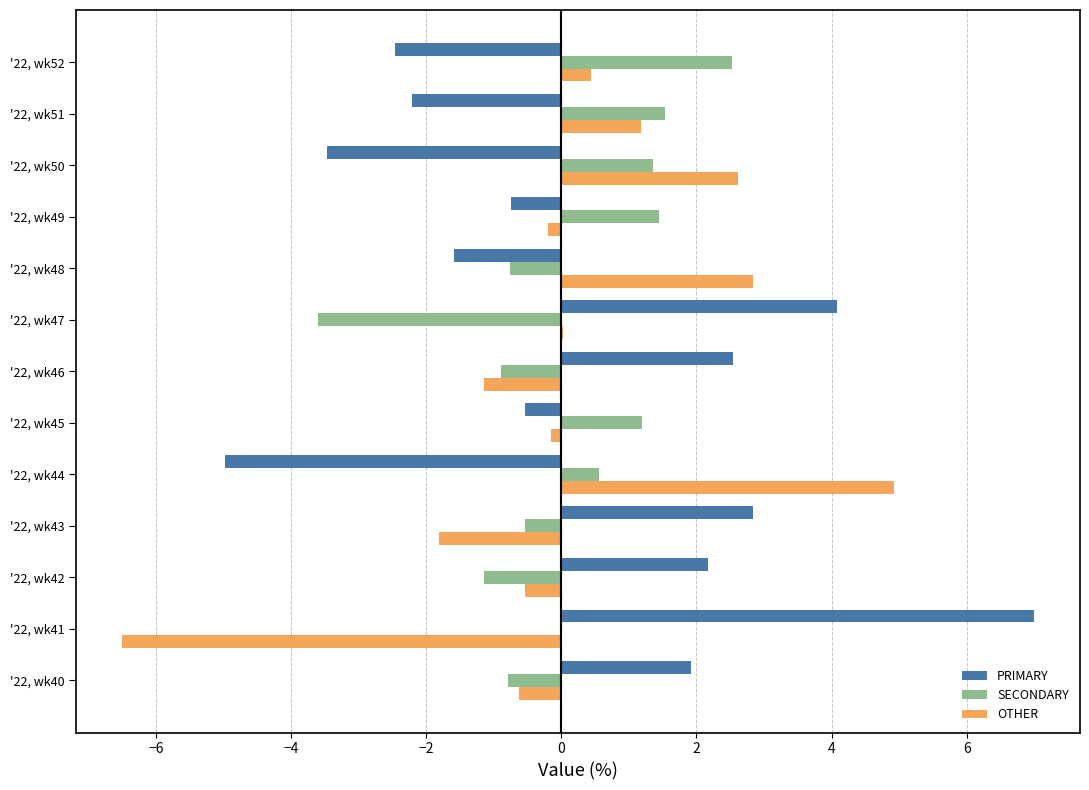

What is the sum of all SECONDARY values?

0.9